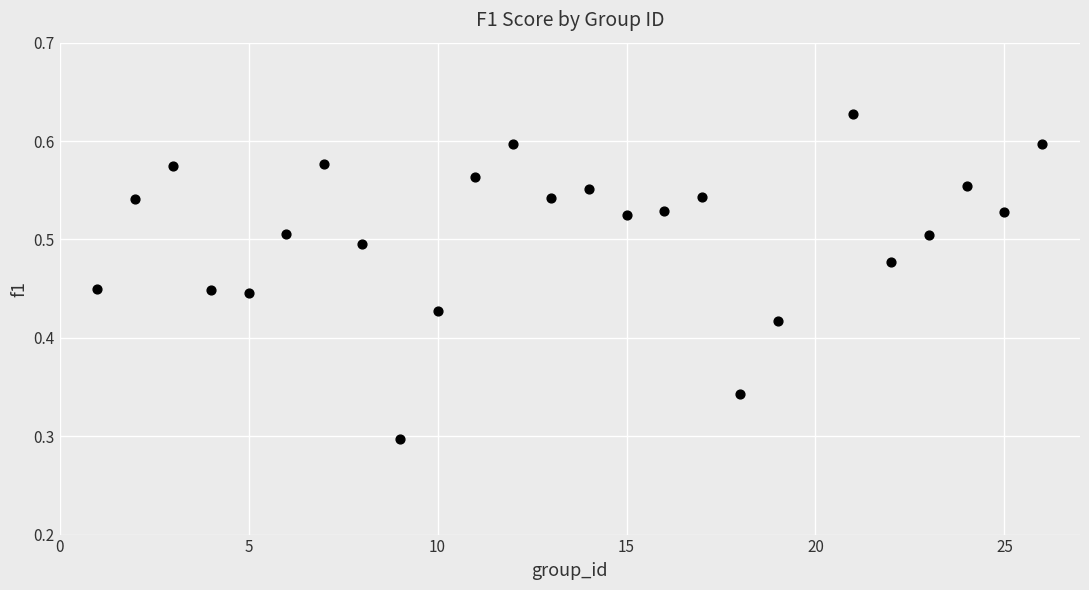

What is the range of X values (max minus min)?

25.0